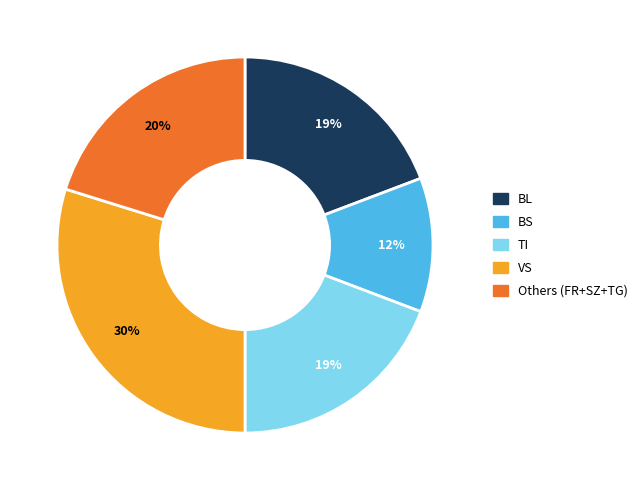

How many slices are in this pie chart?

5